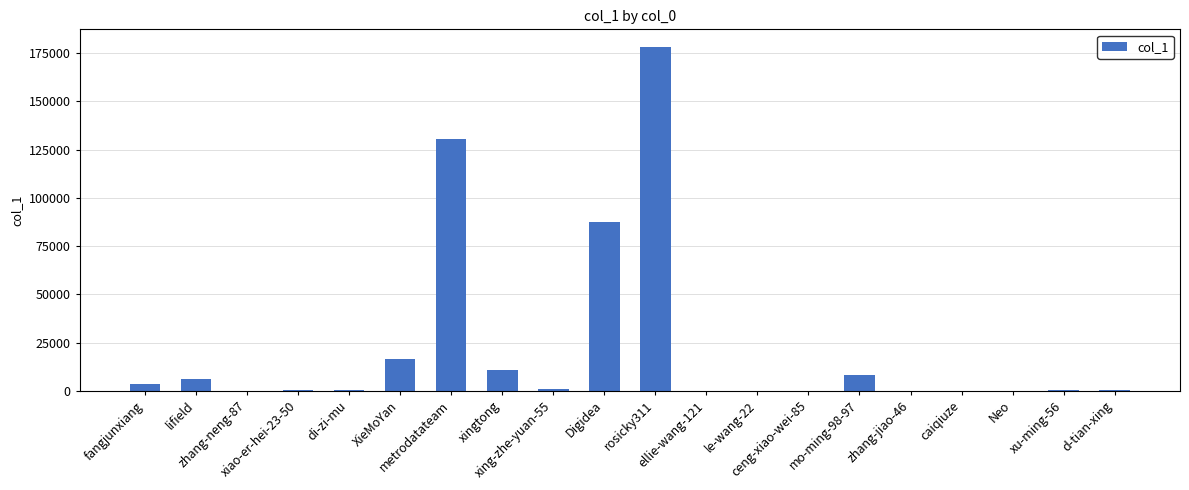

What is the greatest value displayed?

178473